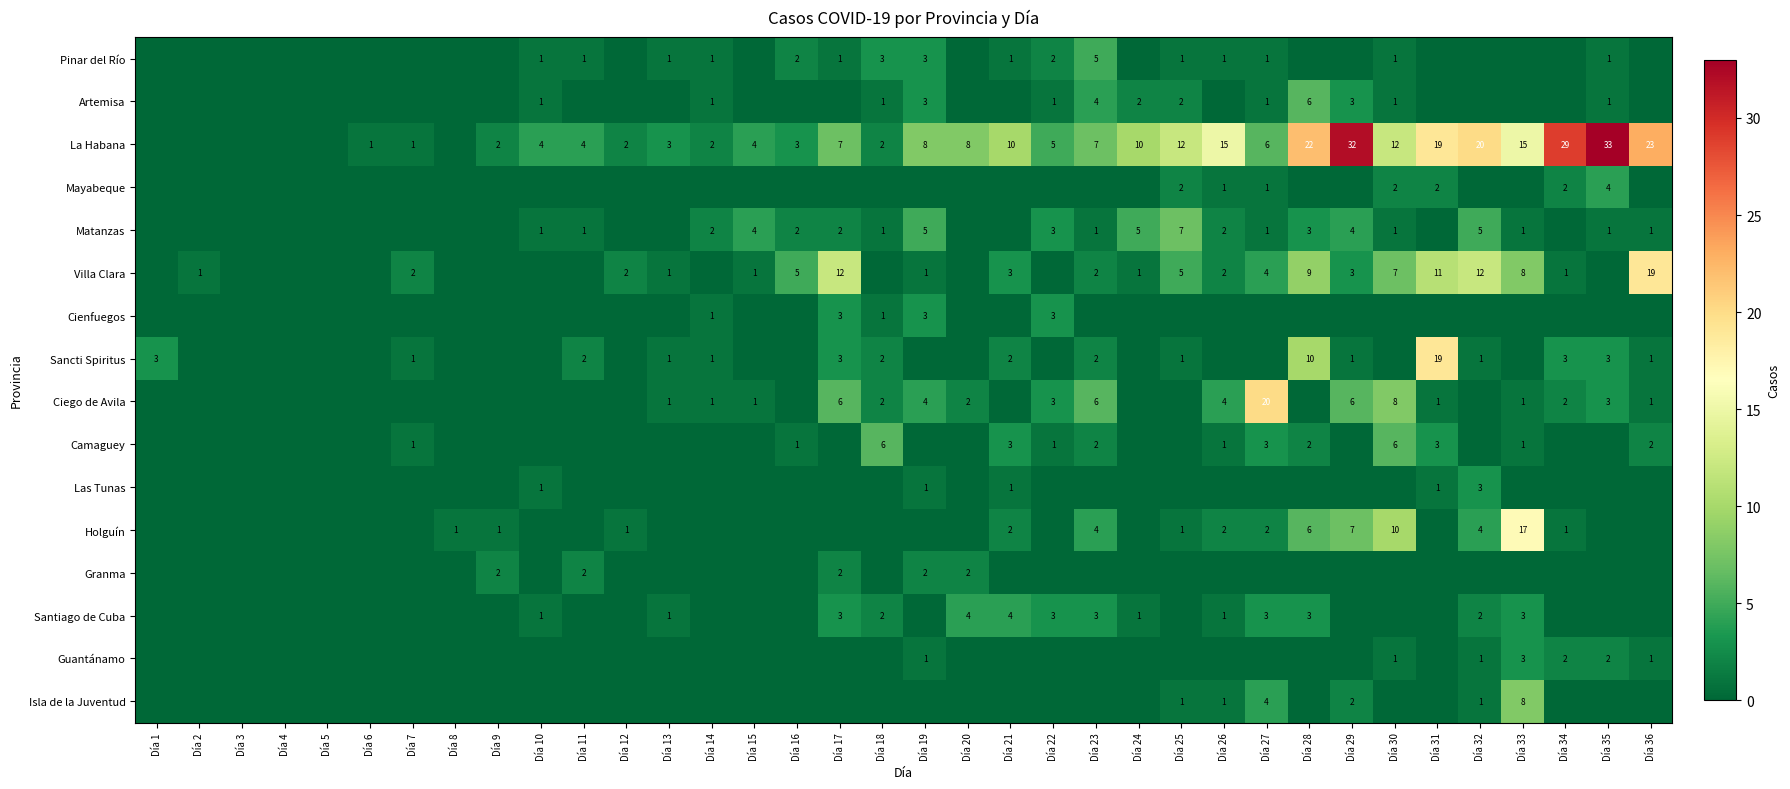

Is it true that Camaguey equals 3 at Día 18?

False